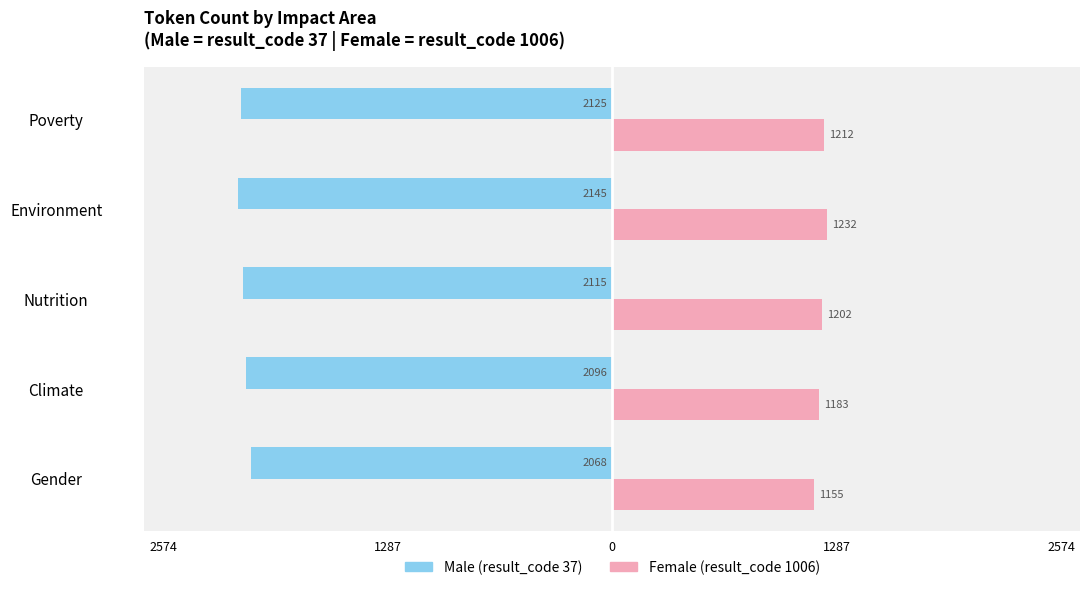

The value of Female at Gender is 1797. True or false?

False